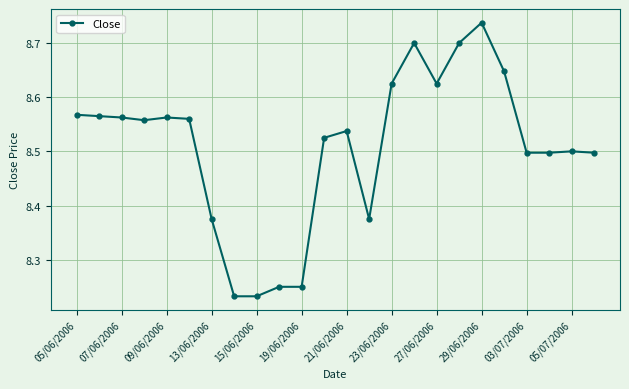

What is the difference between the second highest and minimum values?

0.5